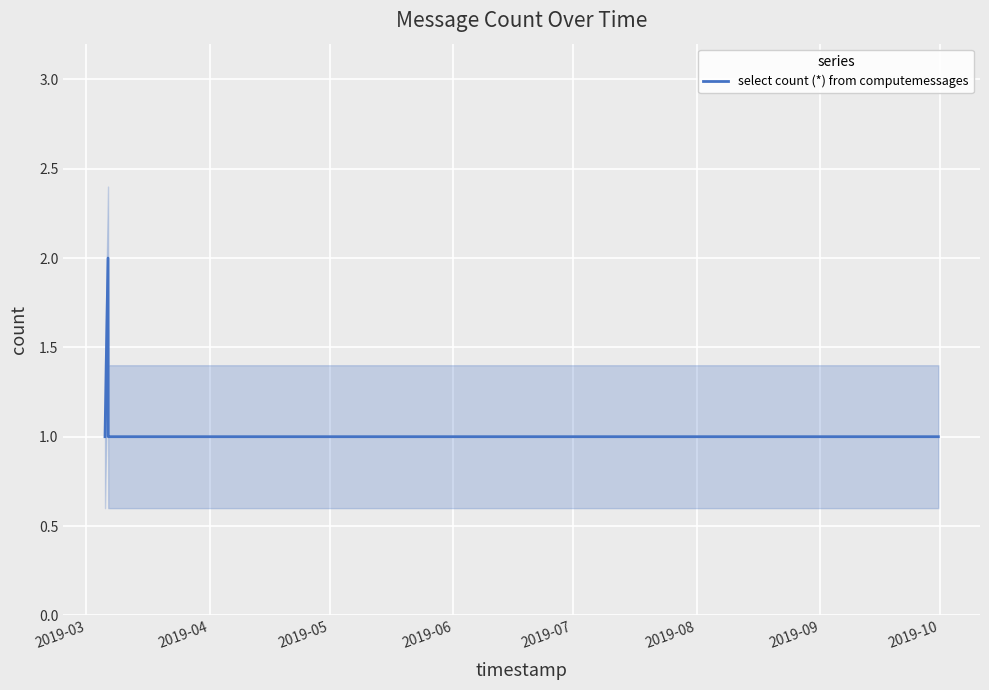

Reading left to right, what are all the values shown in this chart?

1	2	1	1	1	1	1	1	1	1